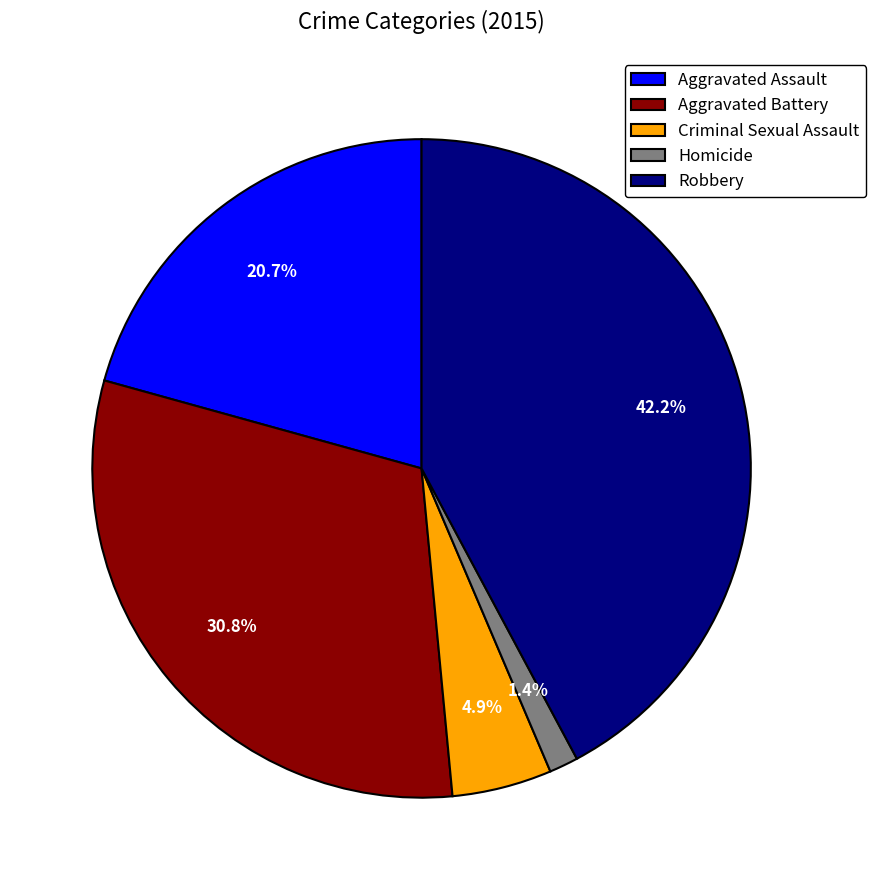

Approximately how many times larger is the value at Aggravated Assault compared to Robbery?

0.5